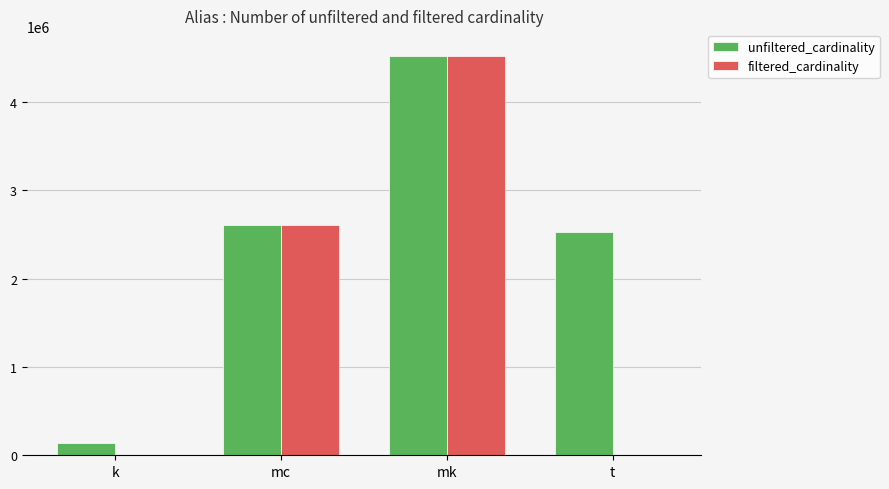

What are all the series names shown in the legend?

unfiltered_cardinality, filtered_cardinality